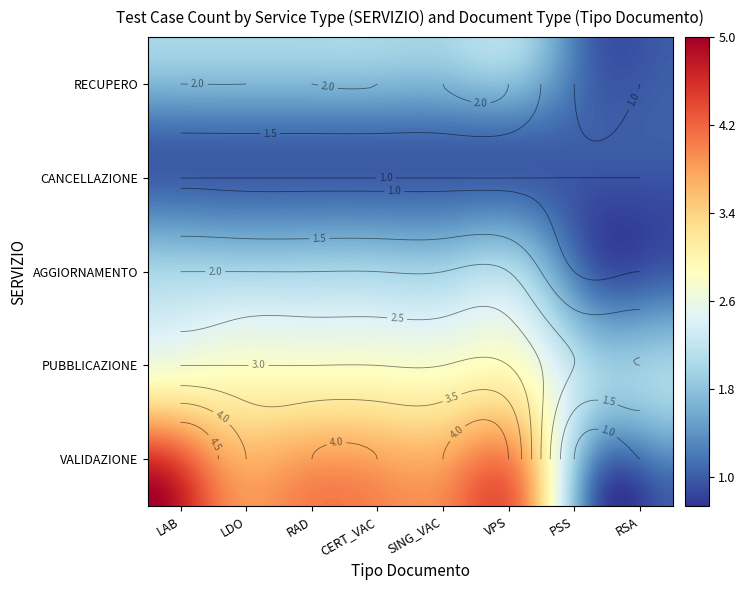

At how many categories does at least one series exceed 3?

6